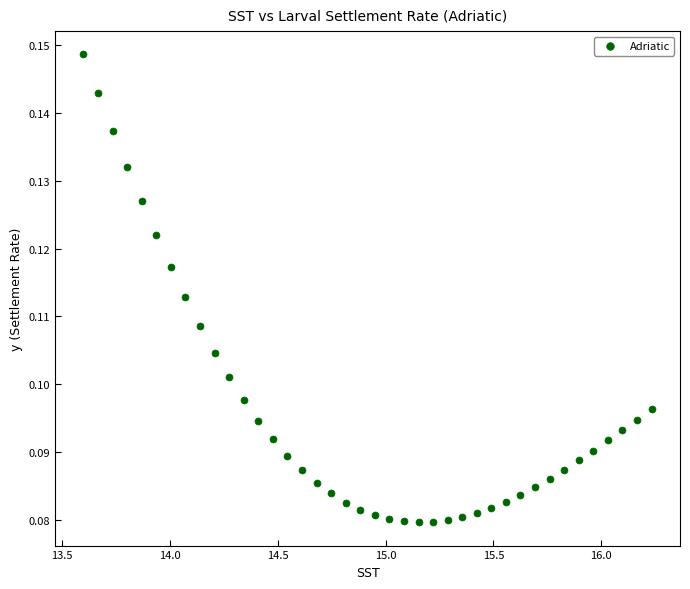

What is the range of X values (max minus min)?

2.6